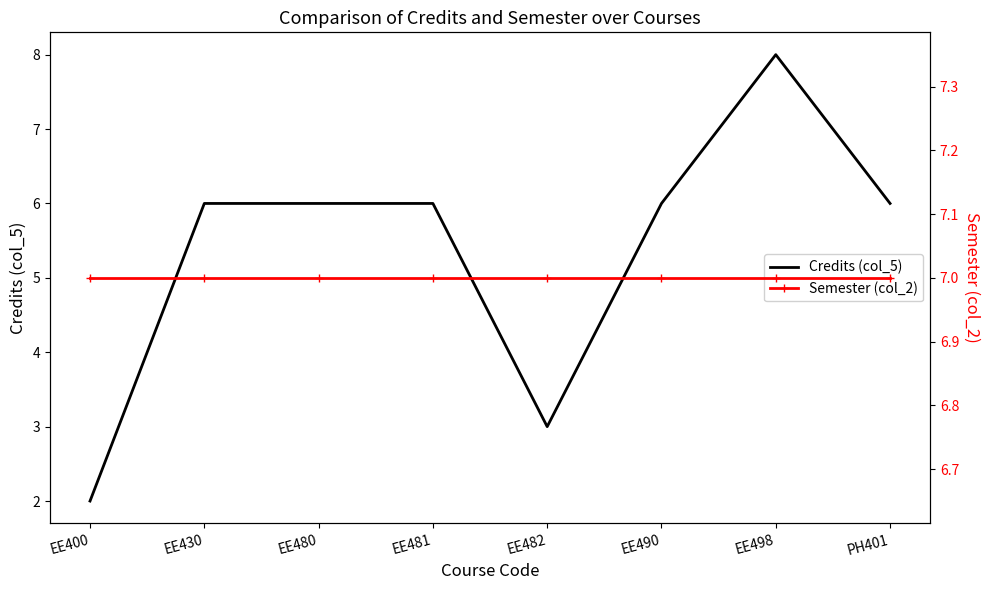

What is the approximate value of Credits (col_5) at EE430?

6